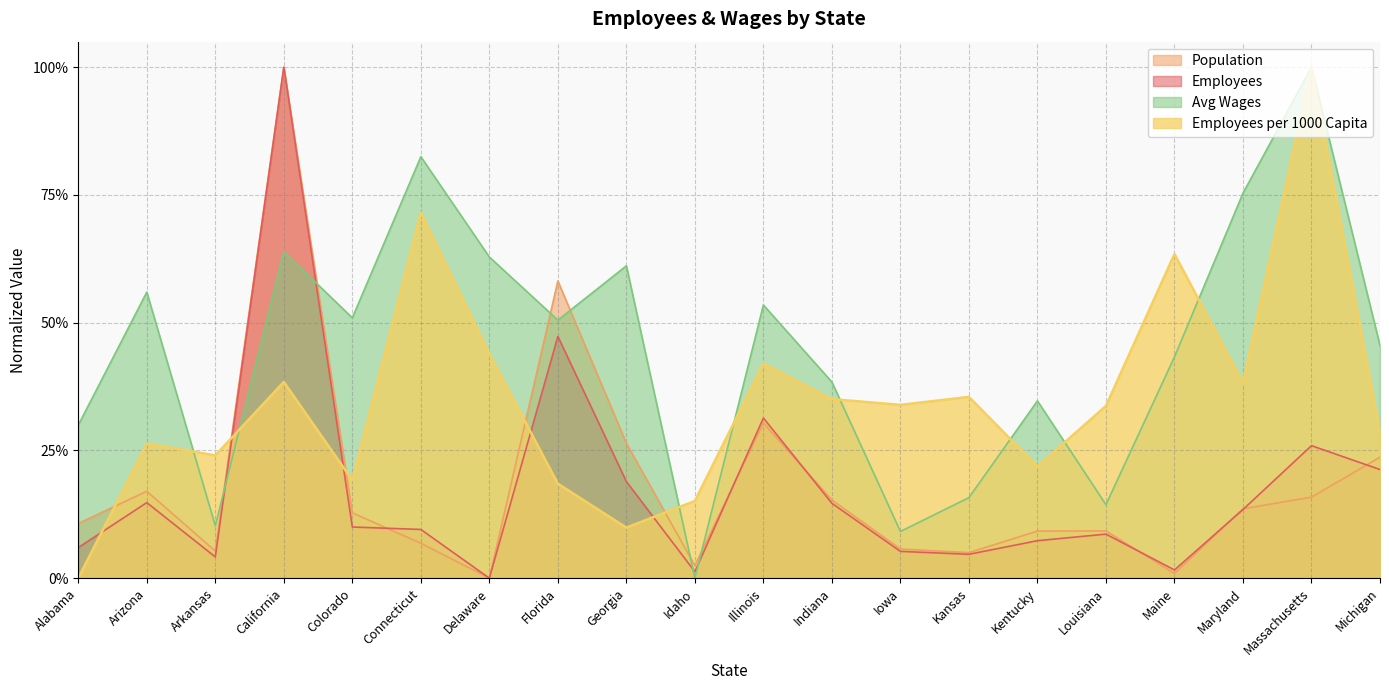

What is the difference between the maximum and second lowest values in the Population series?

1.0